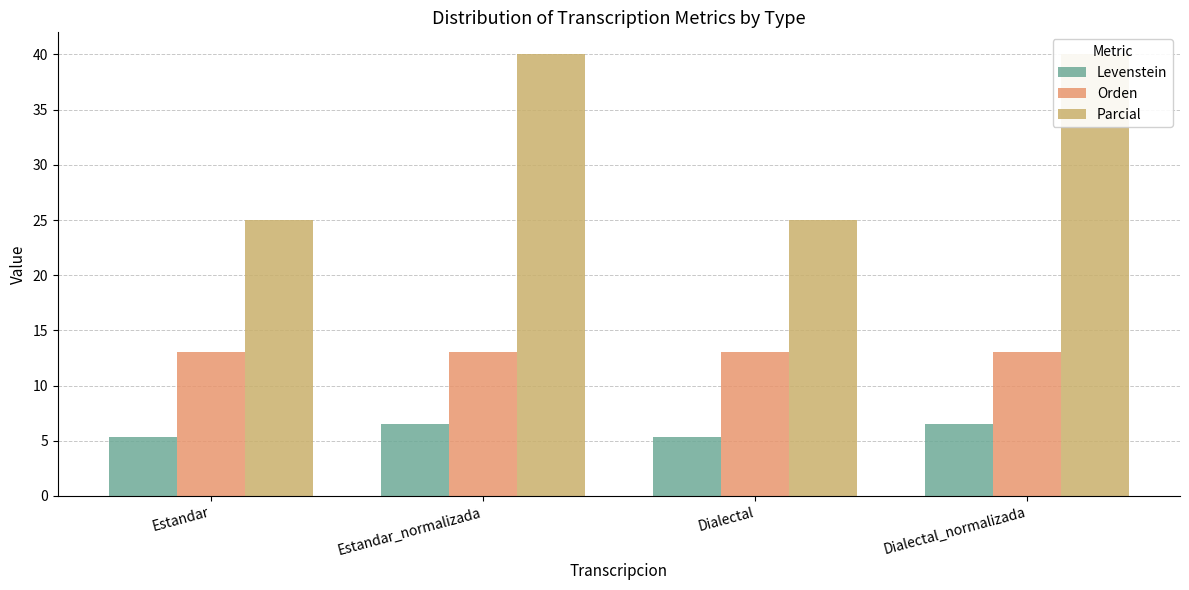

How many groups of bars are there?

4